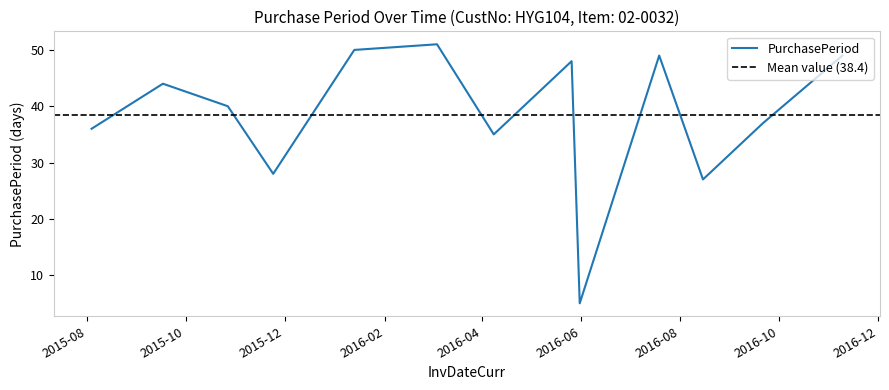

Rank the categories by value from highest to lowest.

2016-03-04, 2016-01-13, 2016-07-19, 2016-11-09, 2016-05-26, 2015-09-17, 2015-10-27, 2016-09-21, 2015-08-04, 2016-04-08, 2015-11-24, 2016-08-15, 2016-05-31